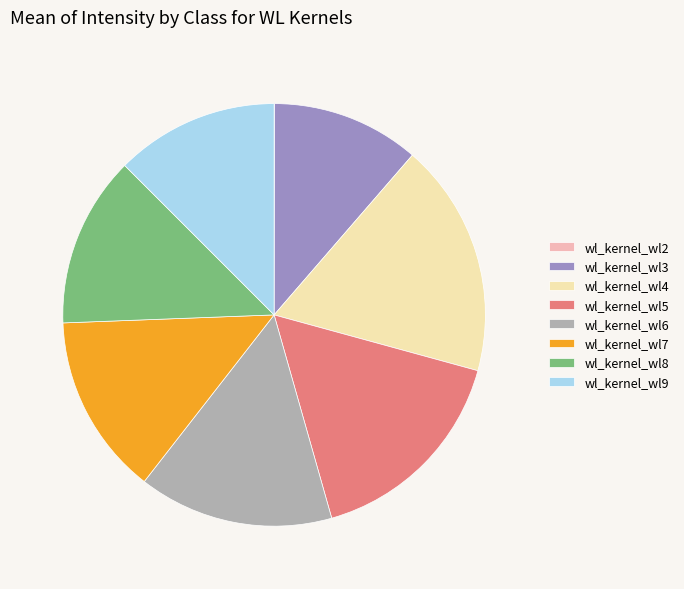

Which slice is the largest?

wl_kernel_wl4